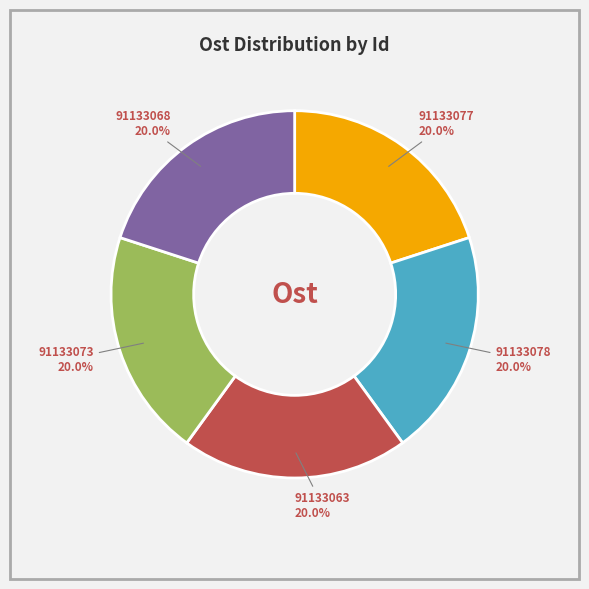

Does any single category account for the majority?

No